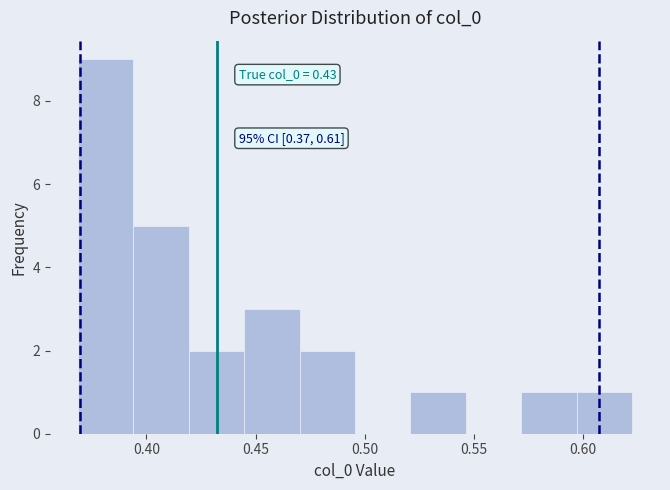

Which range on the x-axis has the tallest bar?

0.370 to 0.395